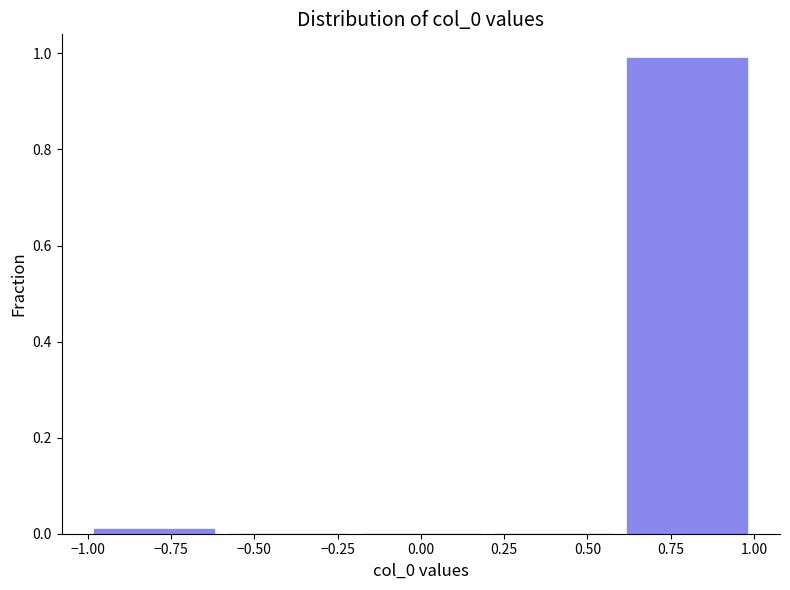

What is the height of the bar covering 0.6 to 1.0 on the x-axis? The values are not printed on the chart, so give them approximately, as read against the axis.

1